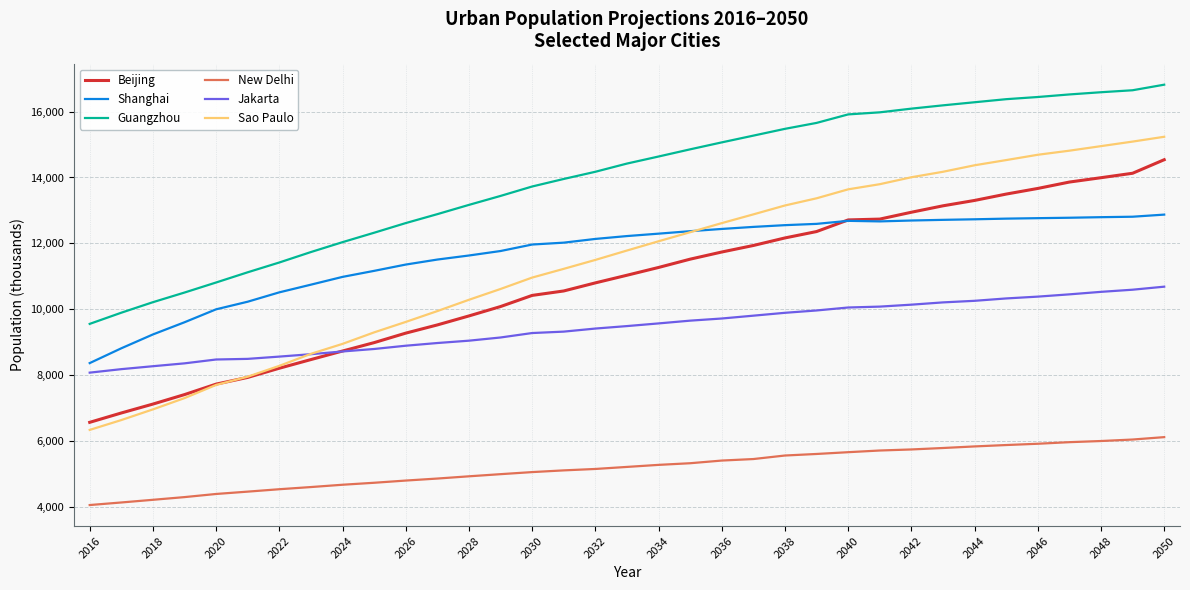

Which series has the widest spread of values?

Sao Paulo